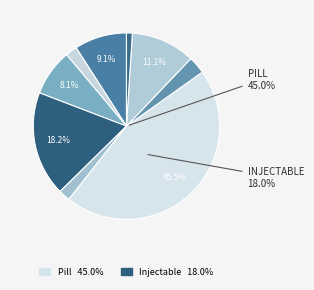

How many slices are in this pie chart?

9